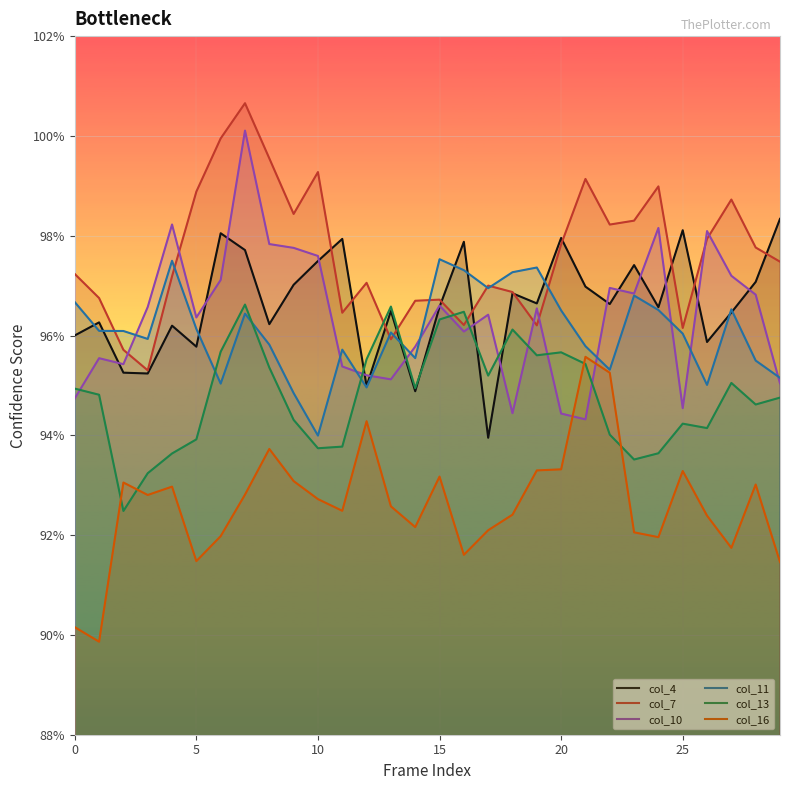

At which category is the sum across all series the highest?

7